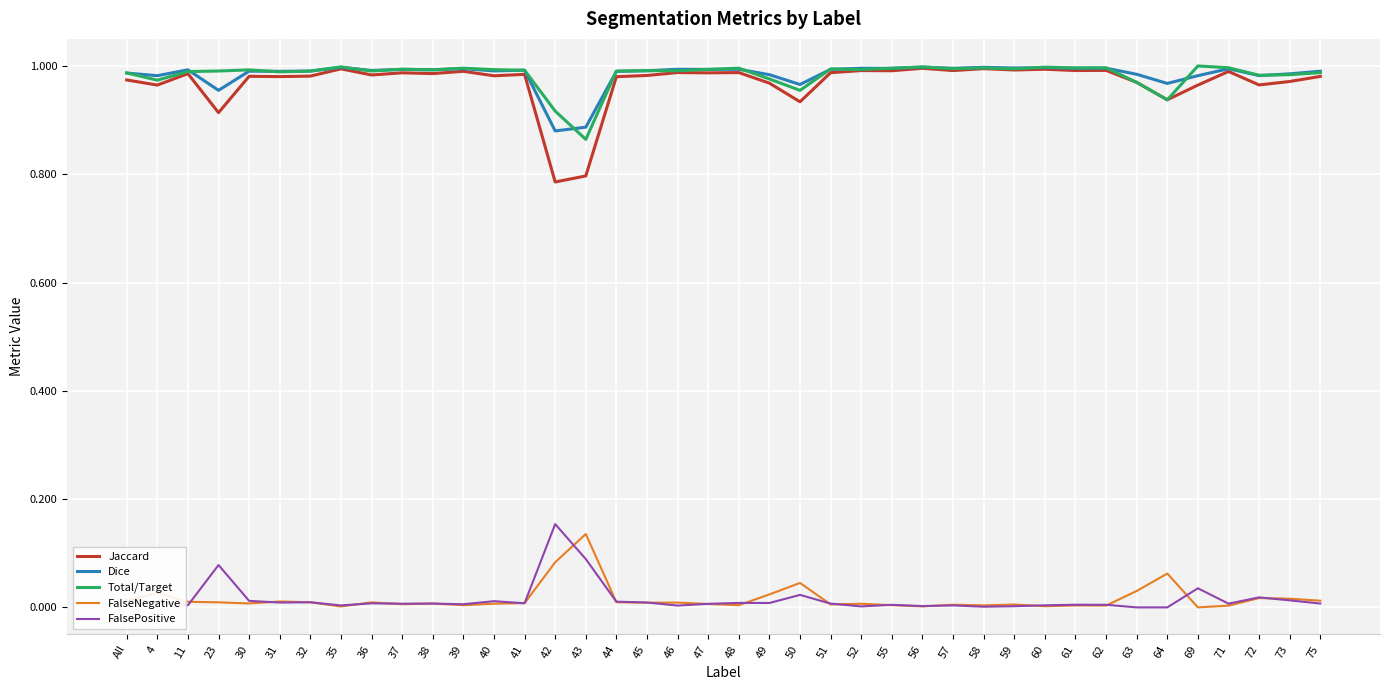

At which label does FalsePositive reach its peak?

42